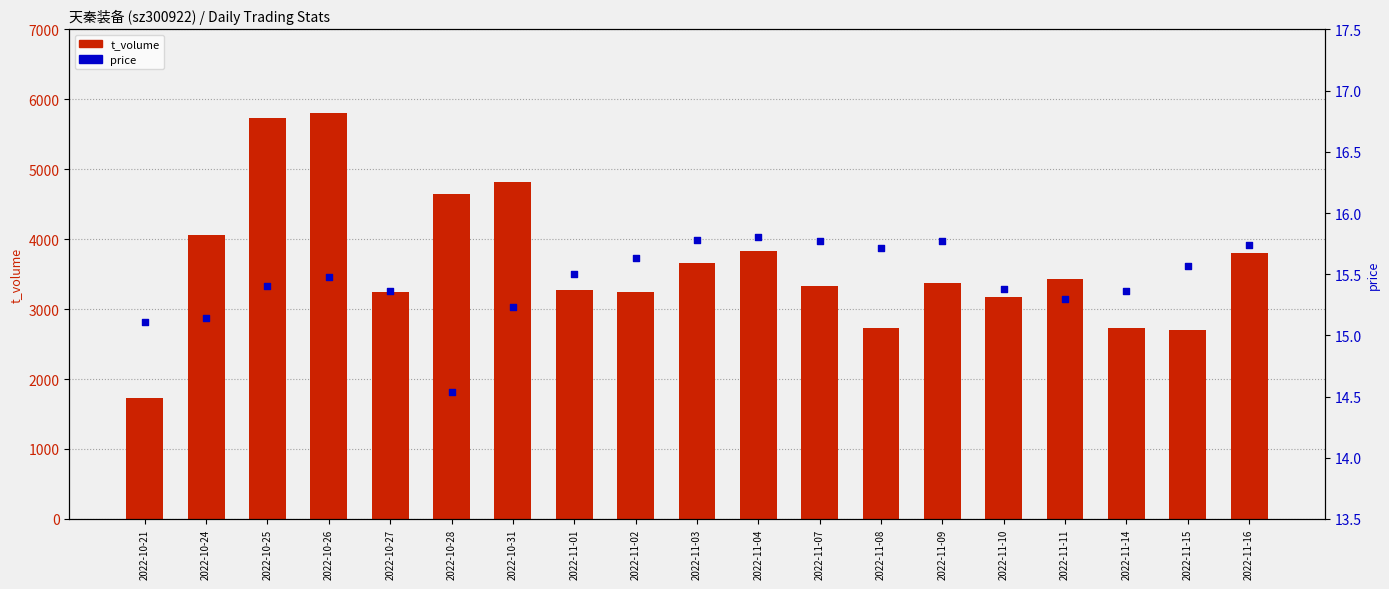

What are all the series names shown in the legend?

t_volume, price